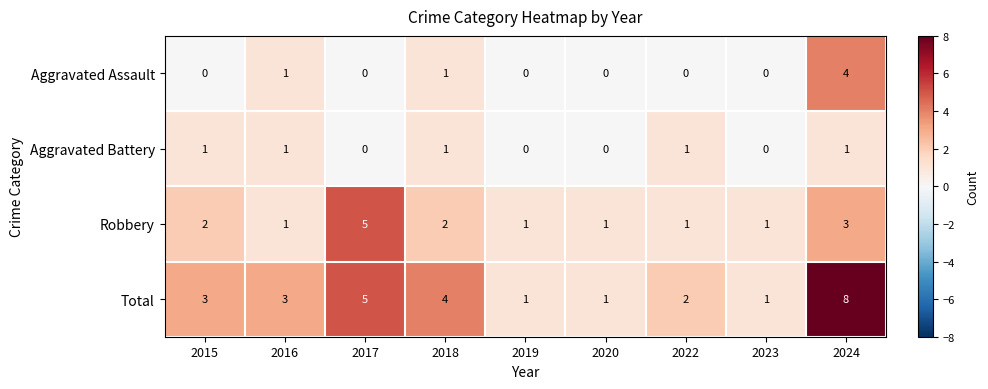

Rank the series by their maximum value, from lowest to highest.

Aggravated Battery, Aggravated Assault, Robbery, Total